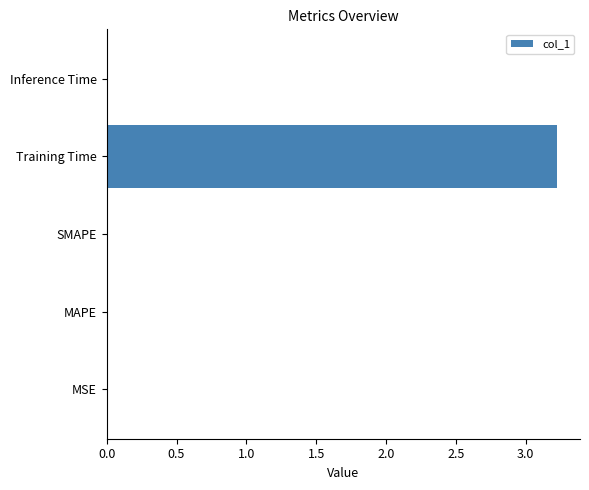

Which category has the highest value across all series?

Training Time